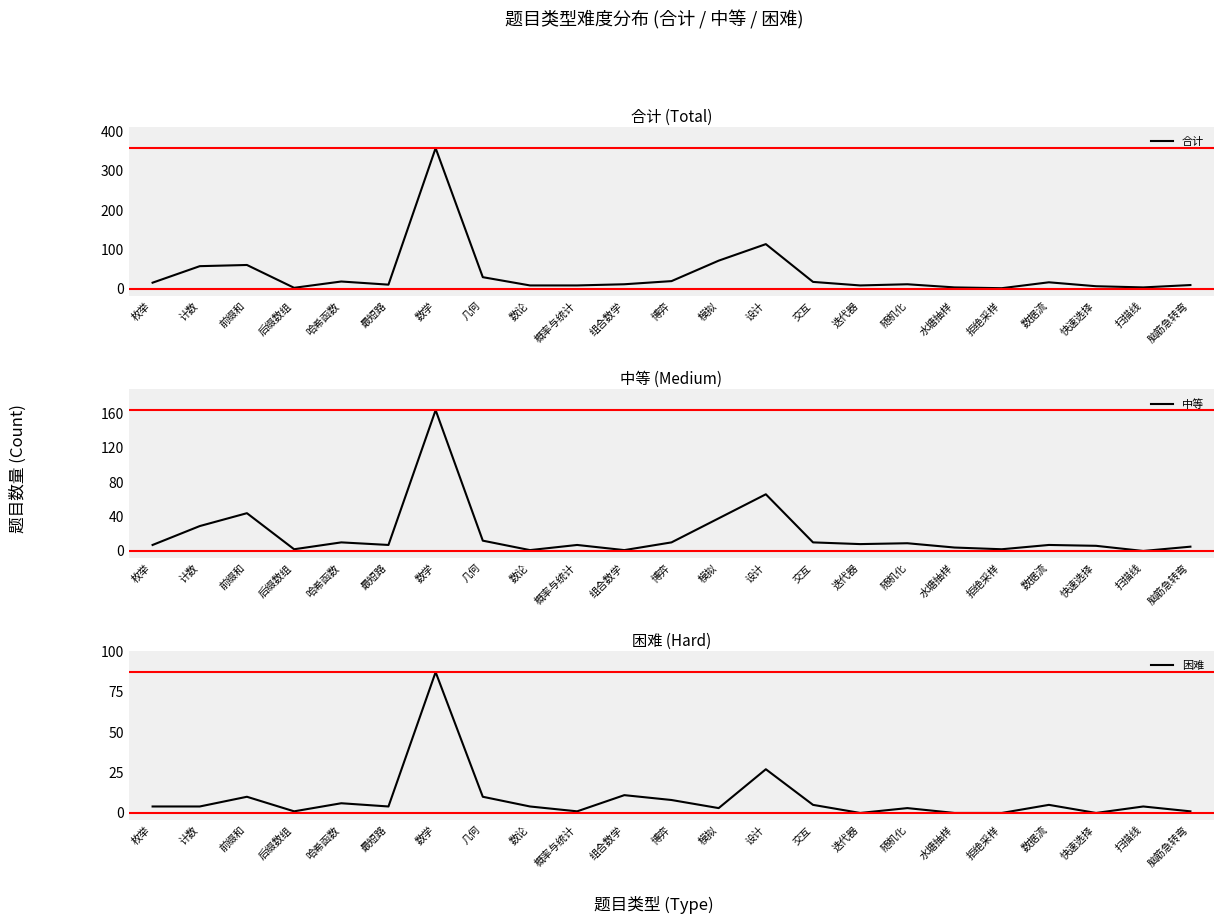

At which category does the chart reach its minimum across all series?

扫描线